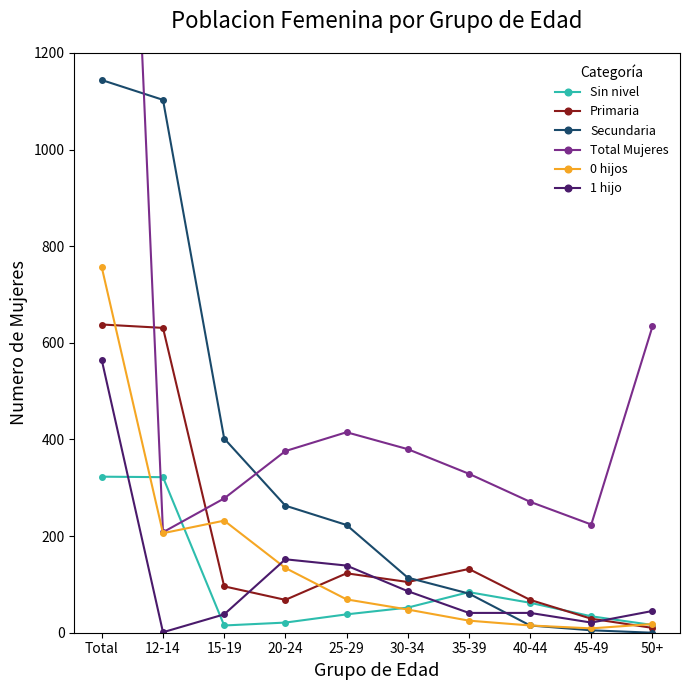

True or false: 1 hijo has a value of 10 at 35-39.

False